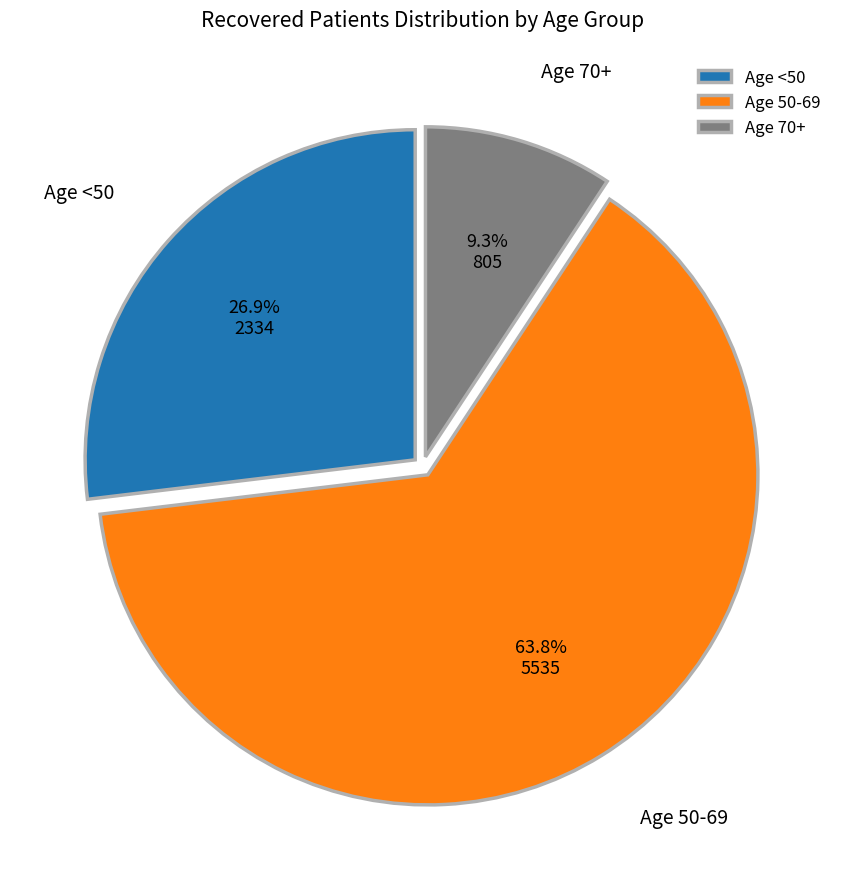

What is the largest slice in the pie chart?

Age 50-69